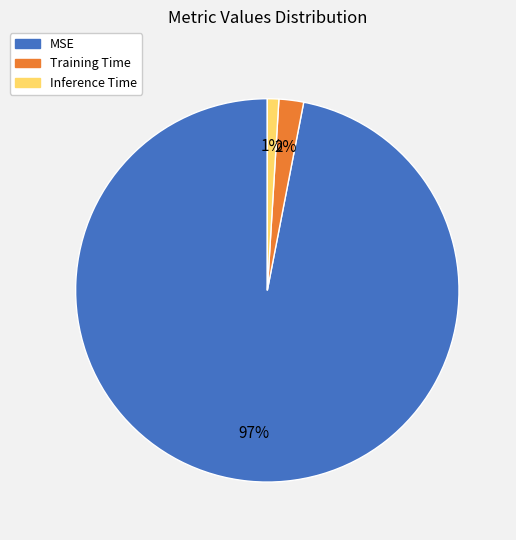

What is the smallest slice in the pie chart?

Inference Time